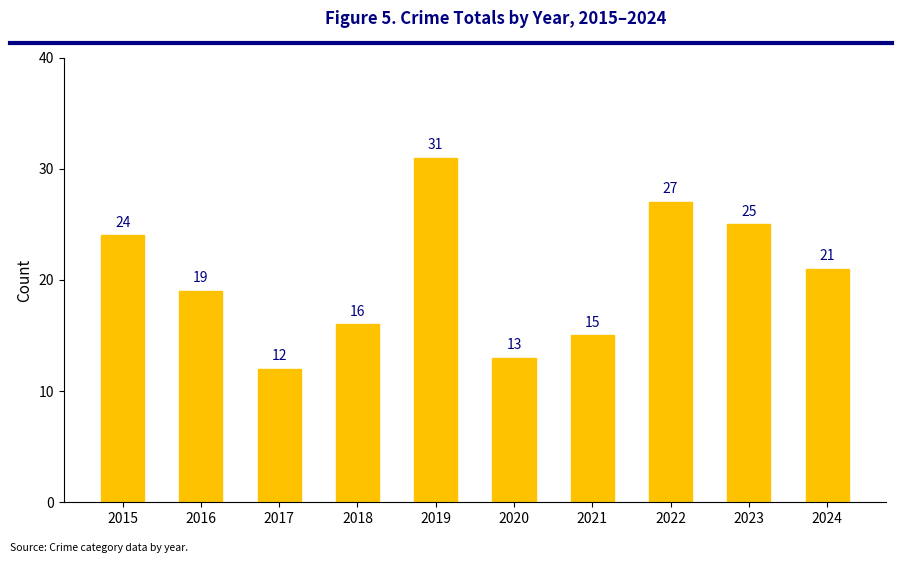

Is it true that the value at 2021 is 15?

True